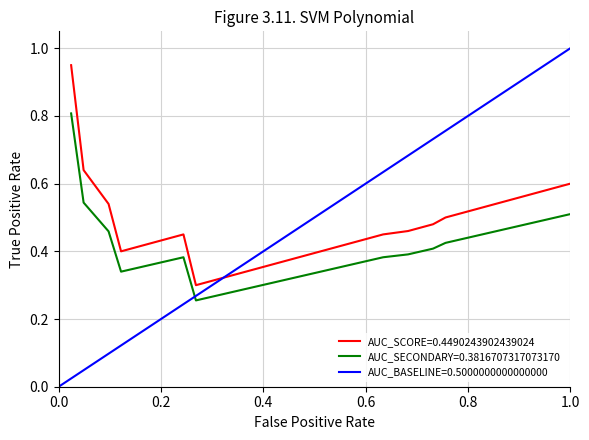

True or false: AUC_SCORE=0.4490243902439024 and AUC_SECONDARY=0.3816707317073170 intersect in this chart.

False